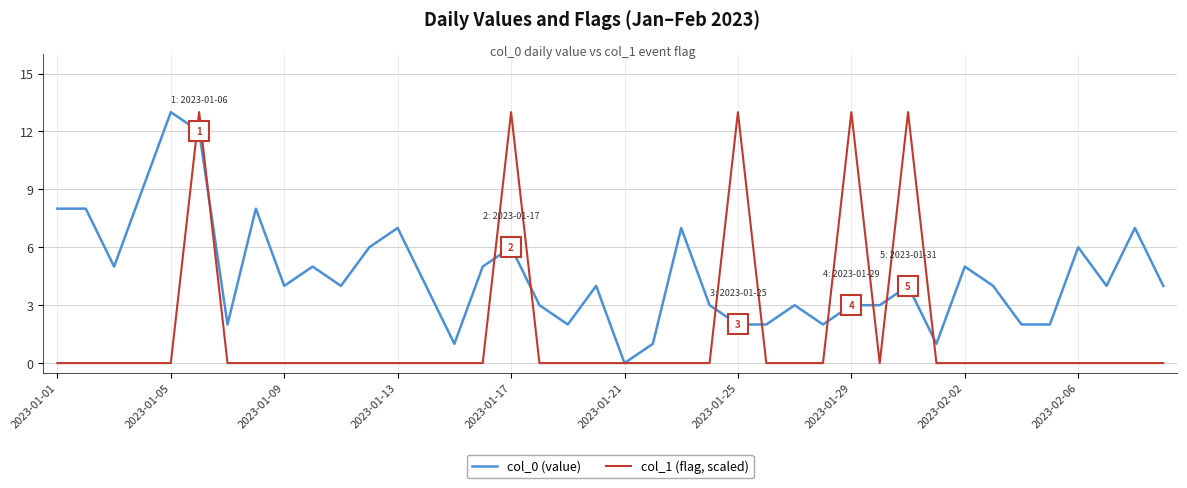

Rank the series by their average value, from lowest to highest.

col_1 (flag, scaled), col_0 (value)